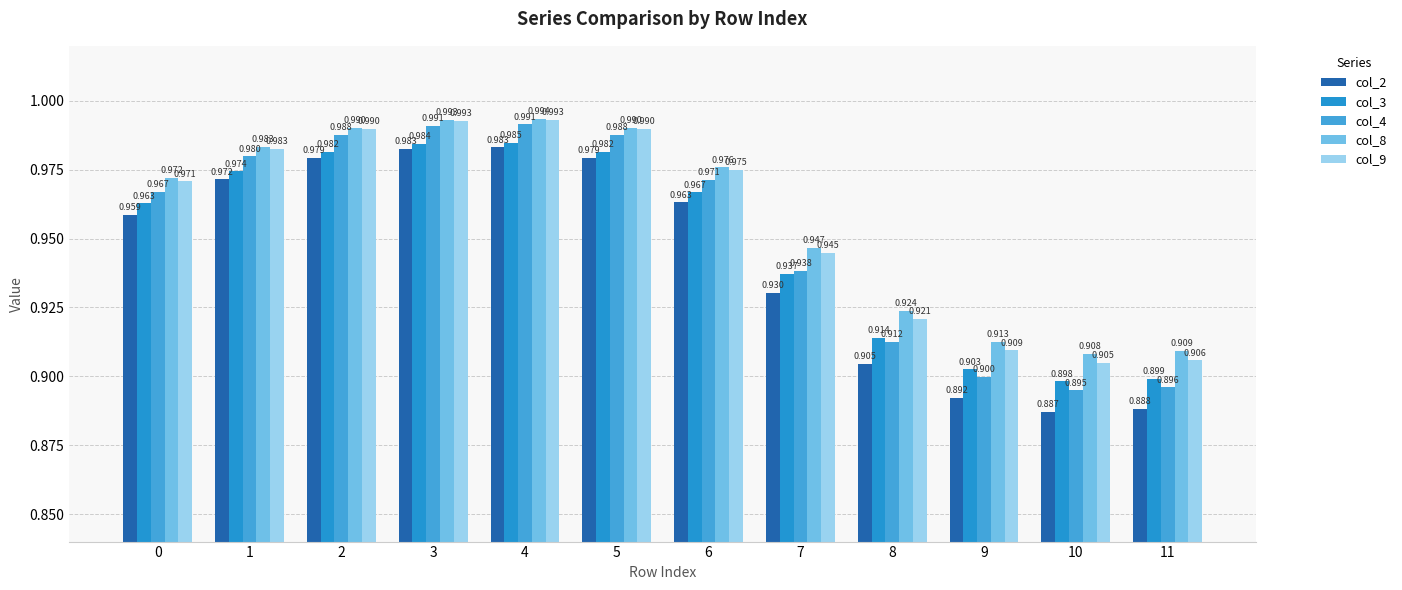

Does the chart contain any negative values?

No